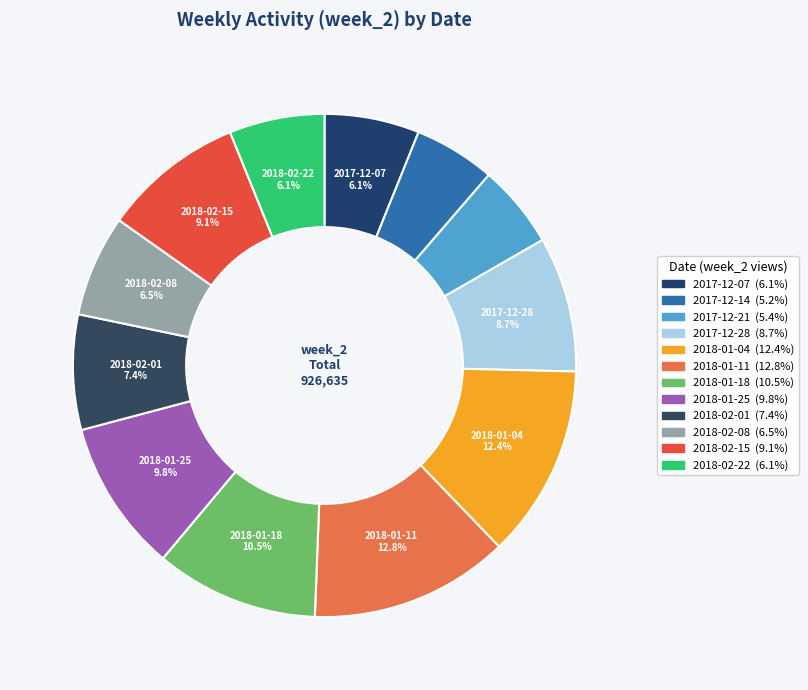

Which slice is the largest?

2018-01-11